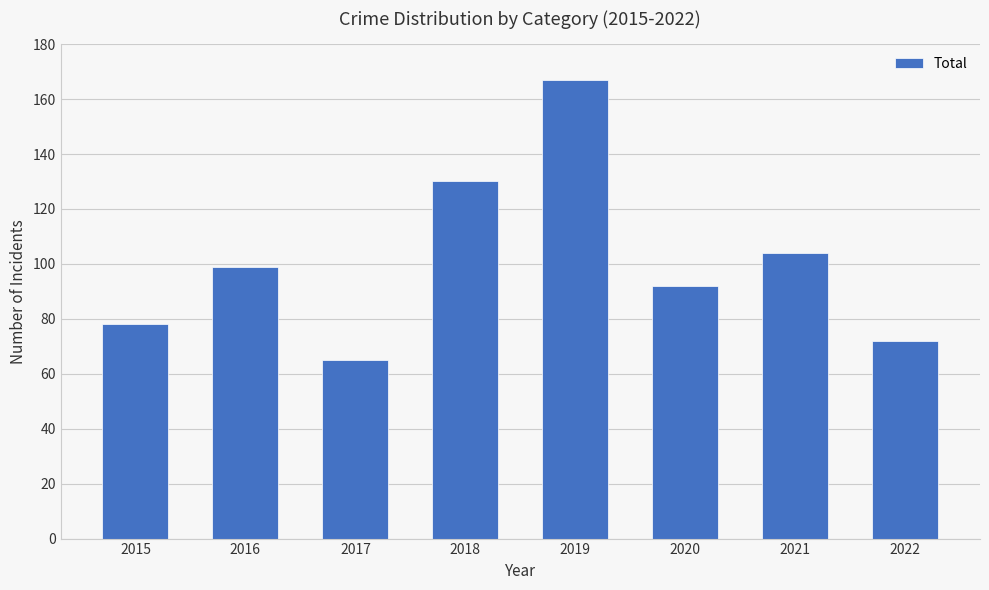

What is the value of the 5th bar from the left?

167